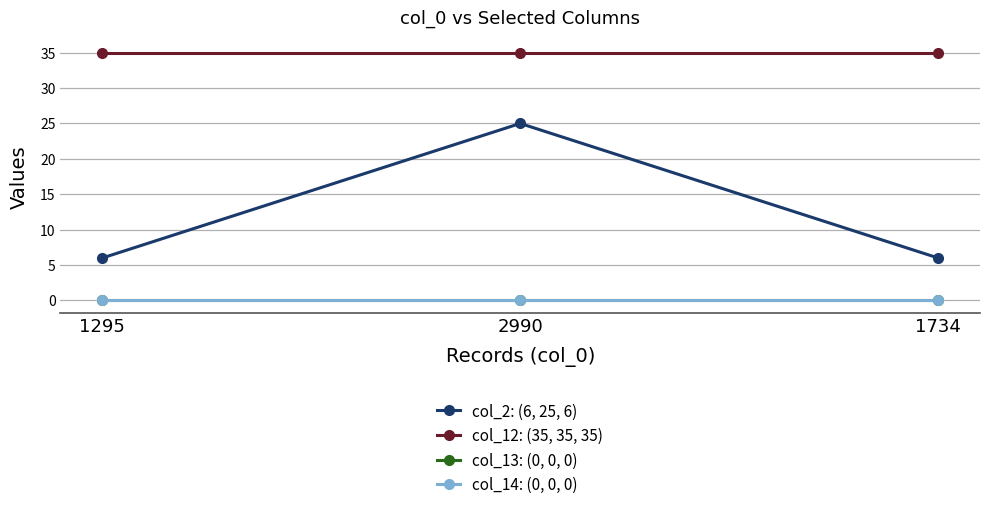

Is this an area chart (filled region under the line)?

No